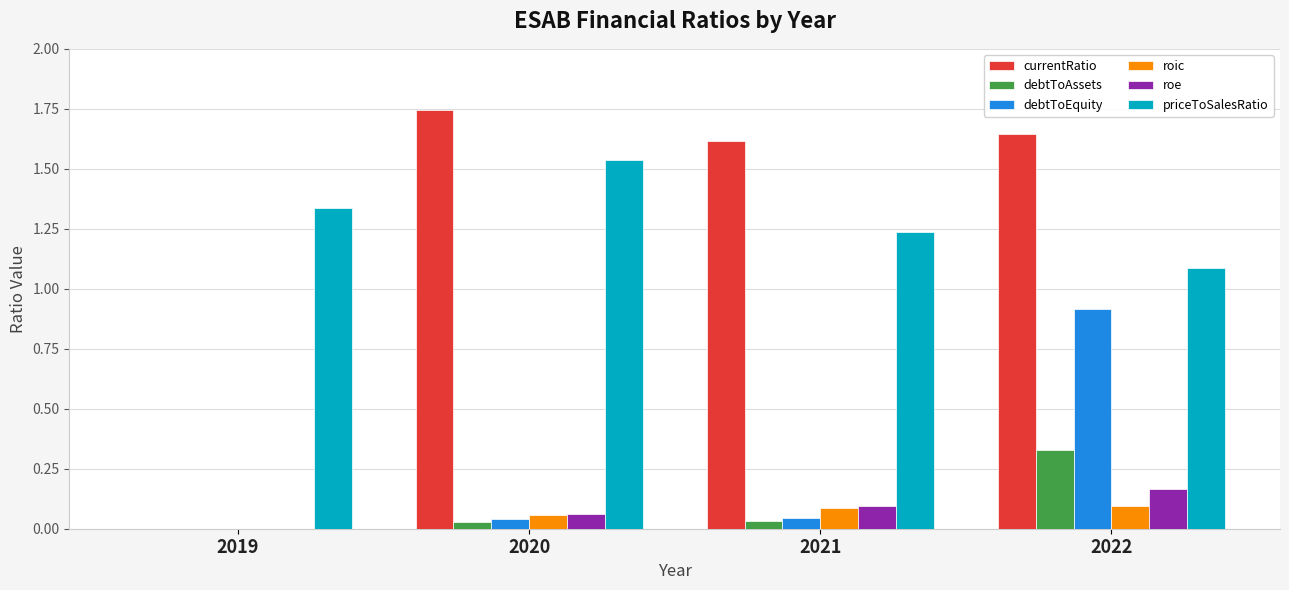

Are the bars grouped side by side (vs. stacked)?

Yes